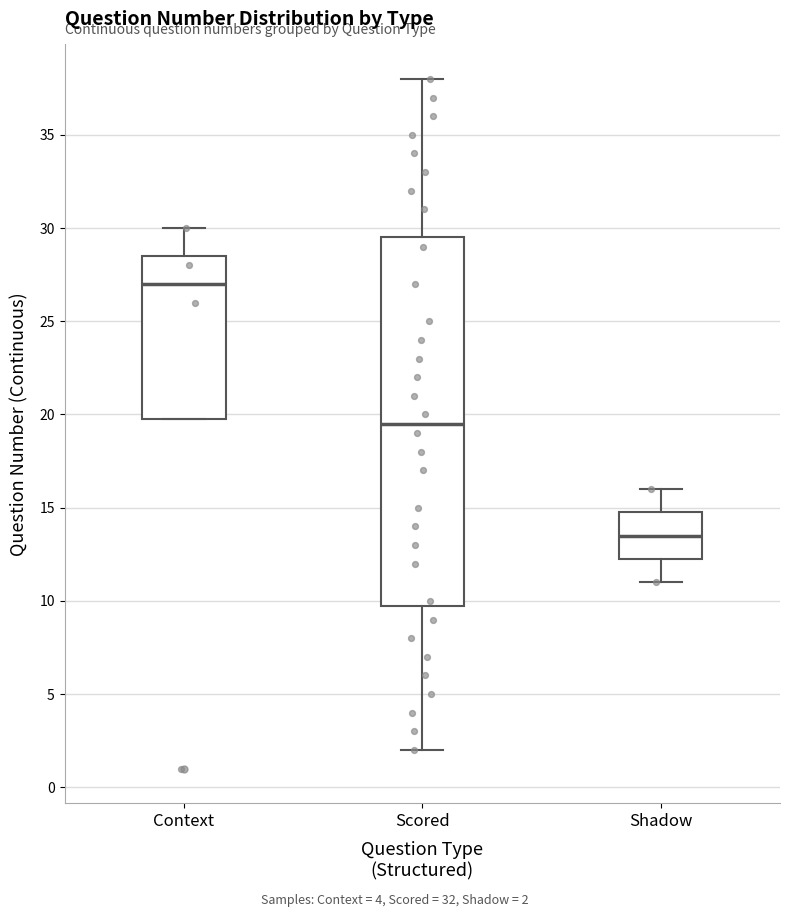

Comparing the boxes themselves (not the whiskers), which one is the tallest?

Scored